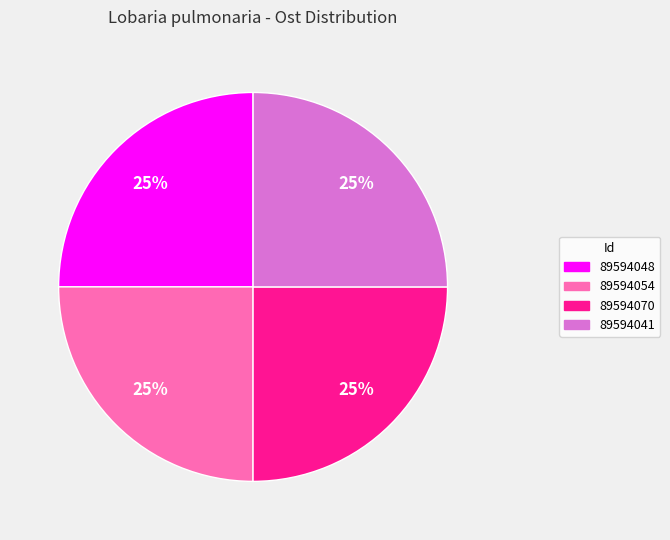

Is 89594070 the majority of the pie?

No